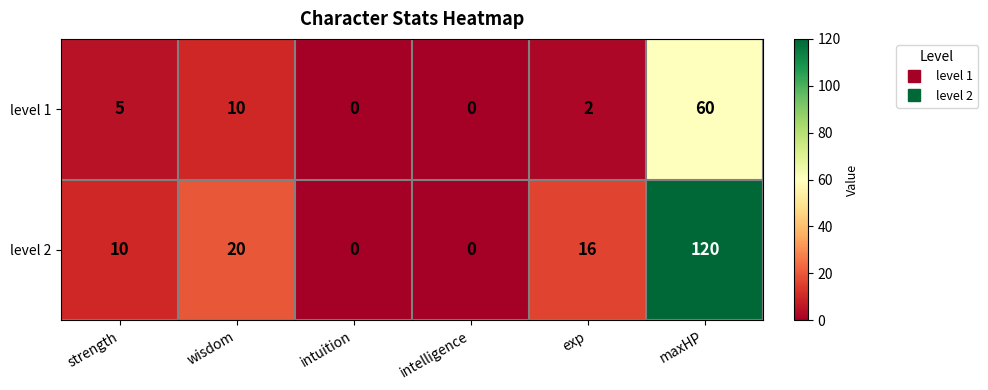

What is the difference between the level 2 values at intelligence and exp?

16